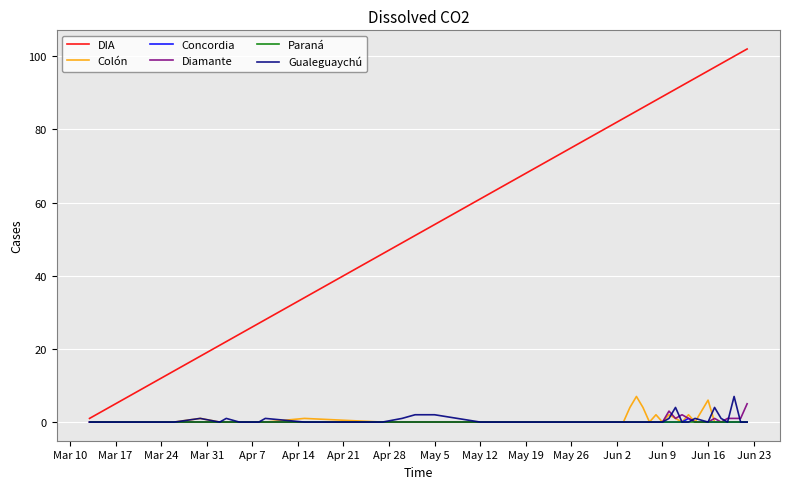

Which series has the largest range (max minus min)?

DIA